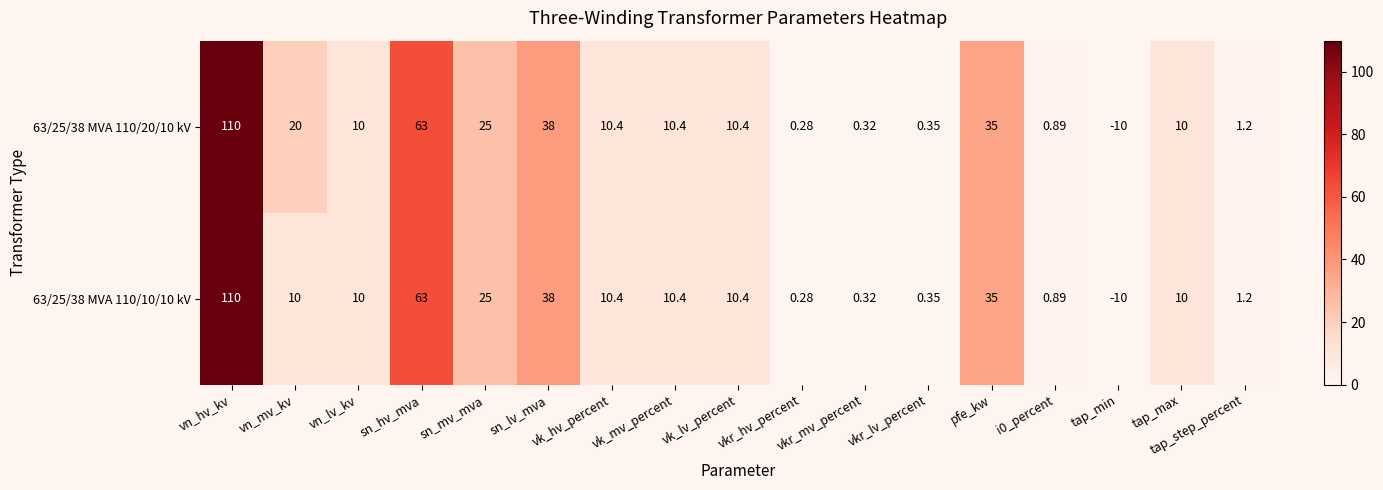

Is the value of 63/25/38 MVA 110/10/10 kV at vn_hv_kv greater than the value of 63/25/38 MVA 110/20/10 kV at tap_max?

Yes